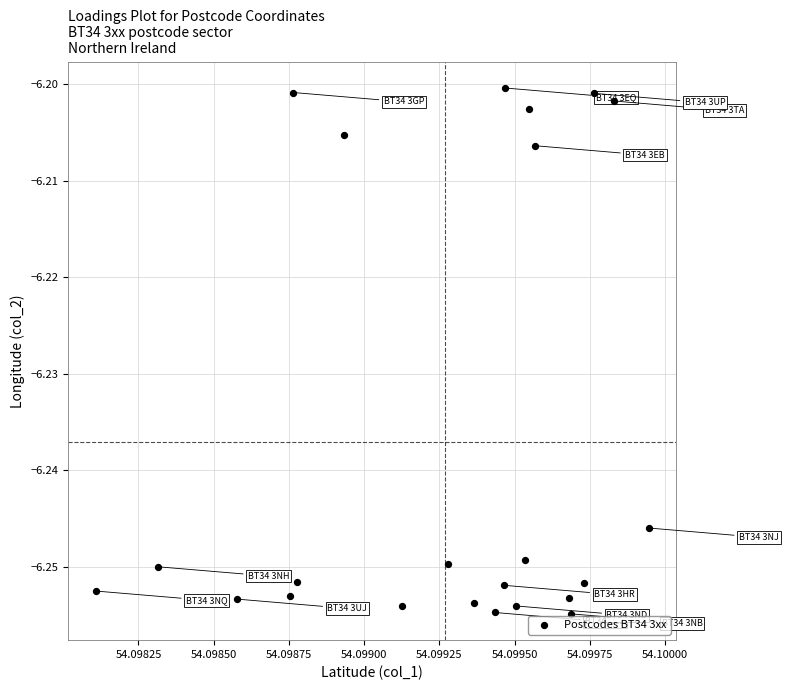

Count the number of points in this scatter plot.

23